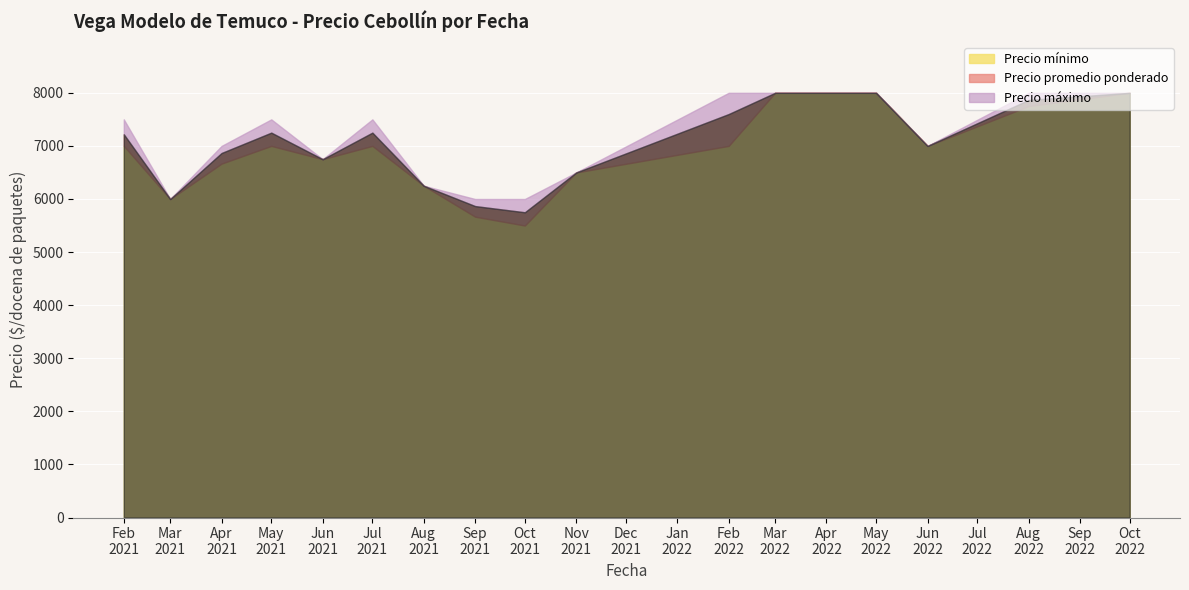

At 2022-08-19, list the series in order from largest to smallest.

Precio maximo, Precio promedio ponderado, Precio minimo